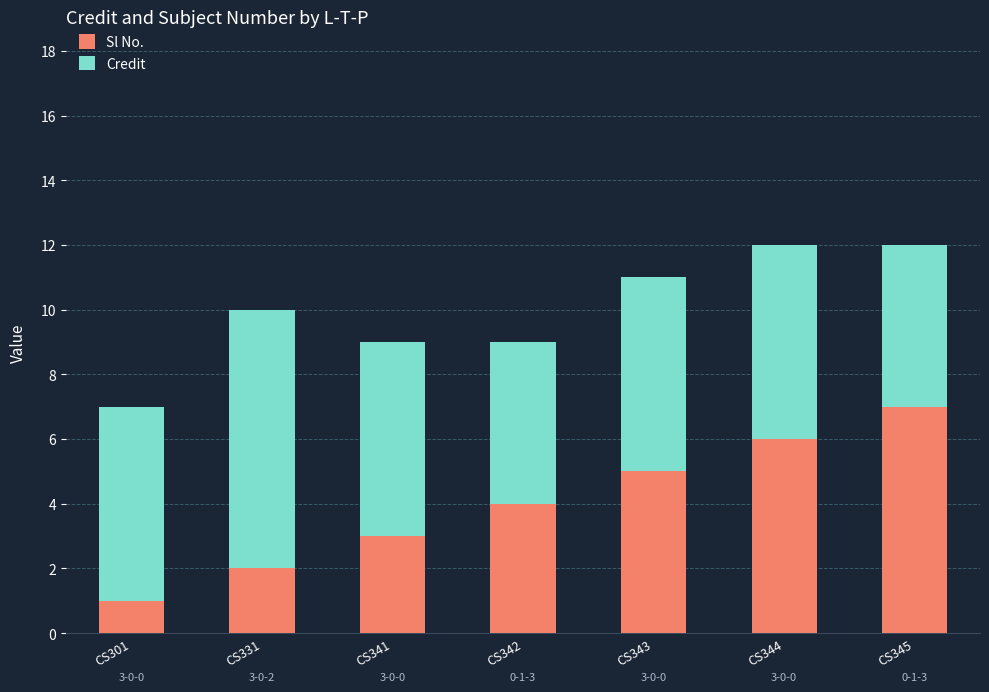

What is the total value across all series at CS343?

11